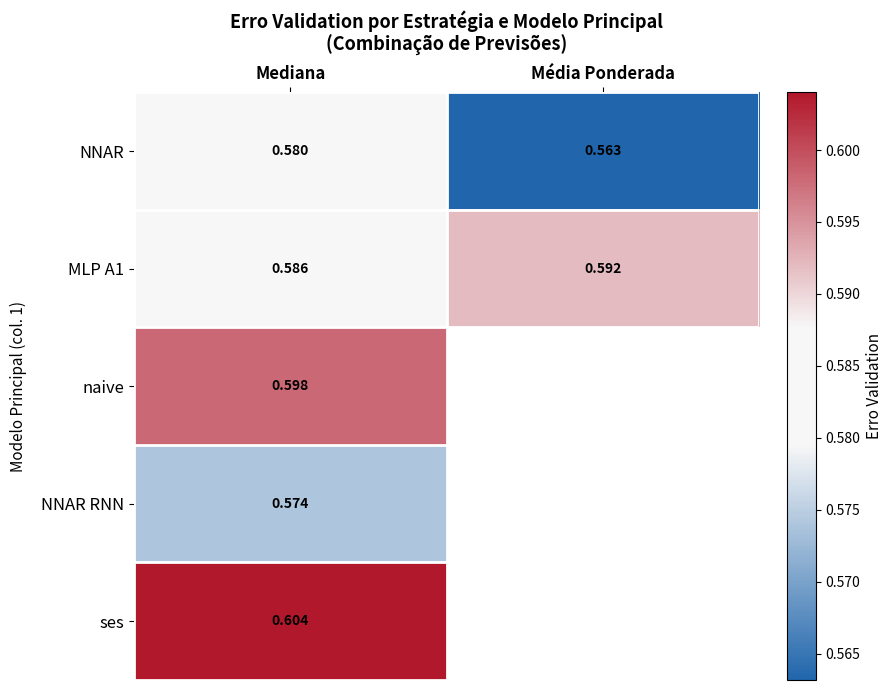

Is the value of NNAR at Mediana greater than the value of ses at Mediana?

No